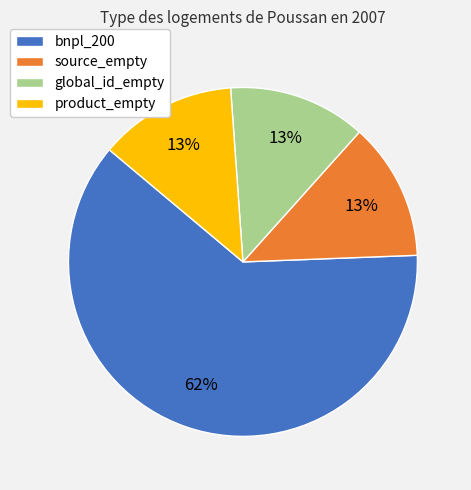

Combined, do source_empty and bnpl_200 account for over 50%?

Yes